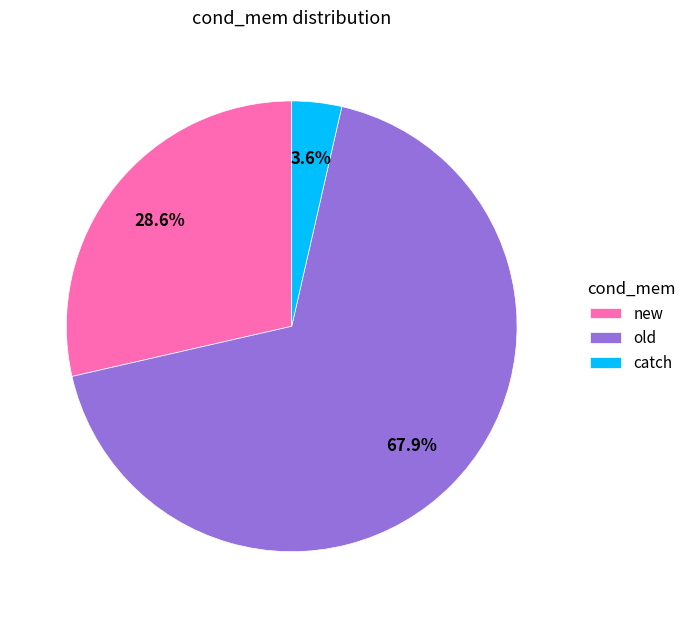

True or false: old accounts for 62% of the total.

False